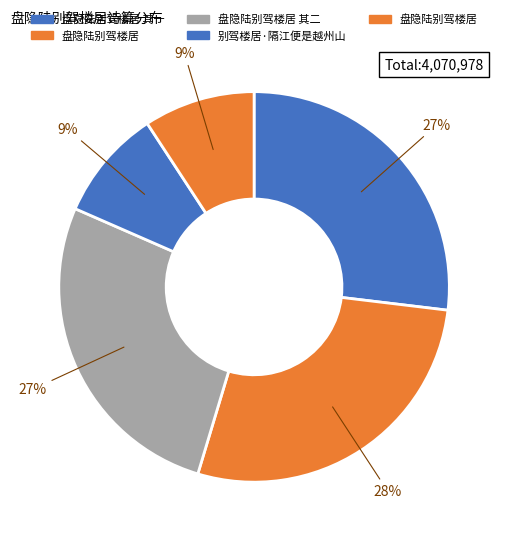

How many segments does this pie chart have?

5